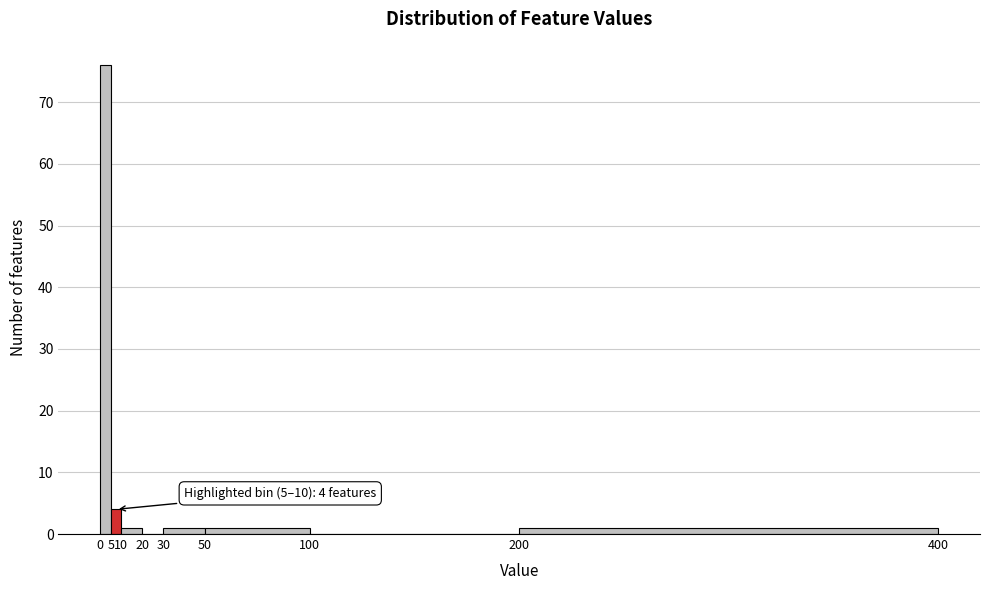

Which range on the x-axis has the tallest bar?

0 to 5